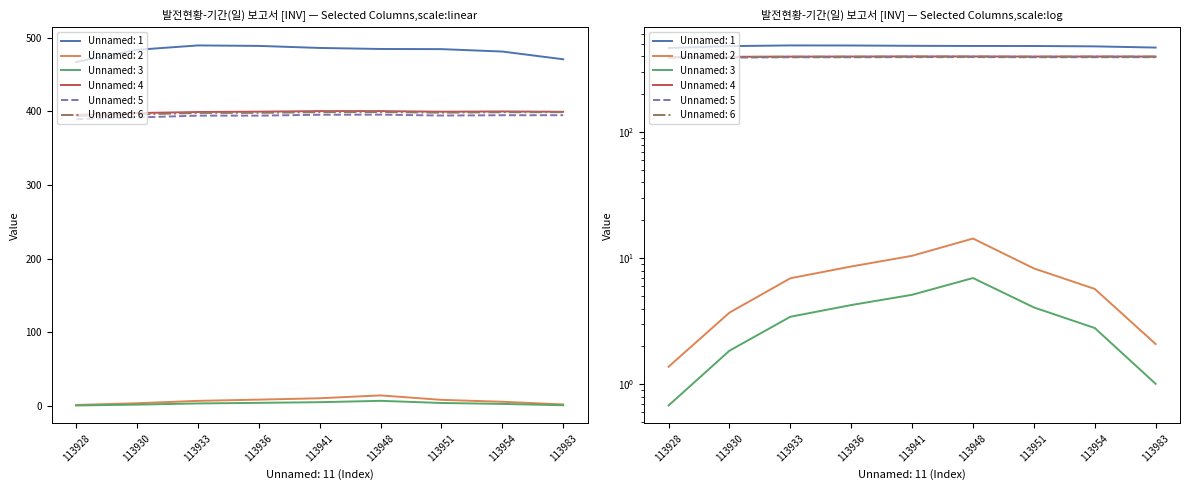

At which category is the sum across all series the highest?

113948